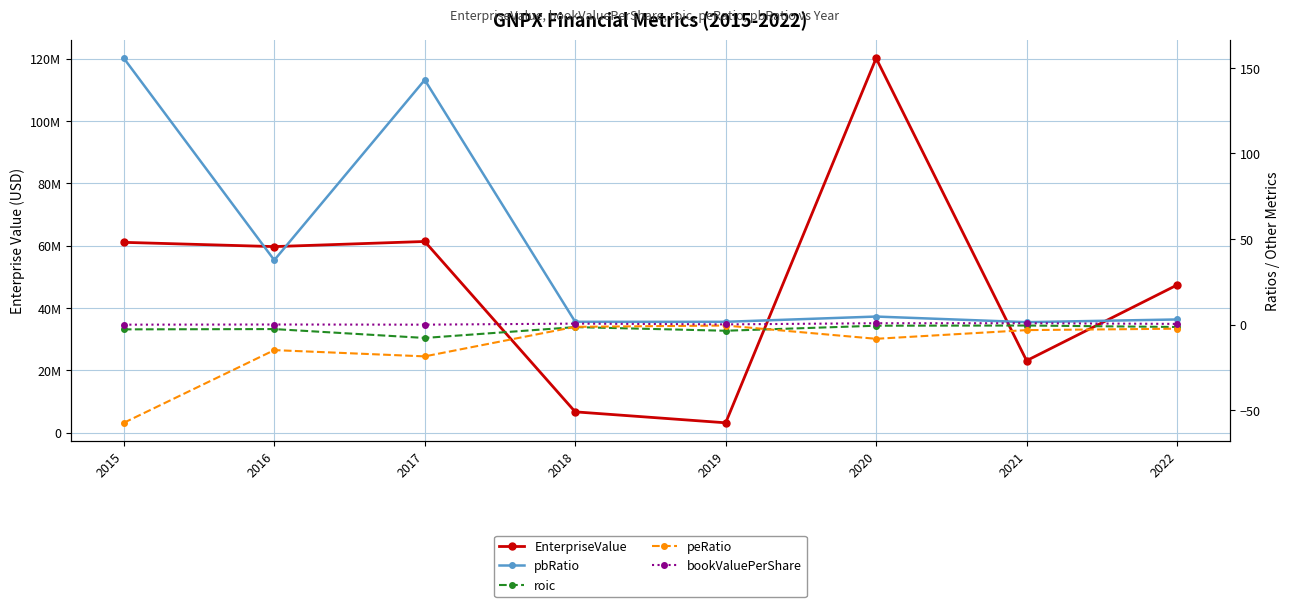

How many values in the EnterpriseValue series exceed 59662223?

4